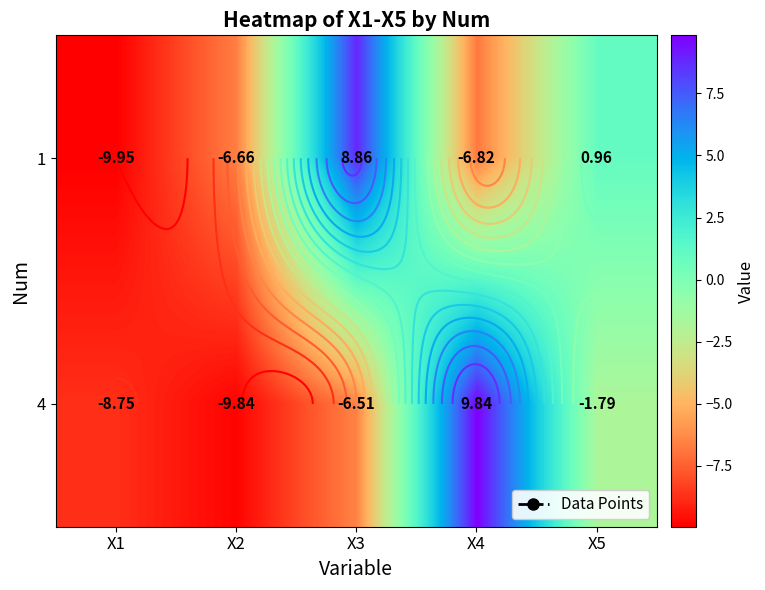

At which label does 1 first exceed -6?

X3